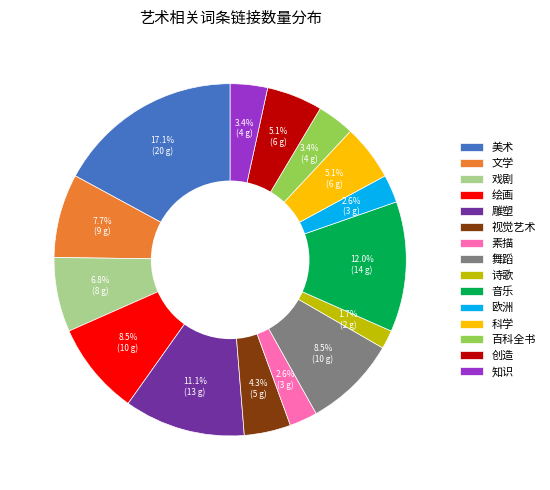

Does 欧洲 represent more than half of the total?

No